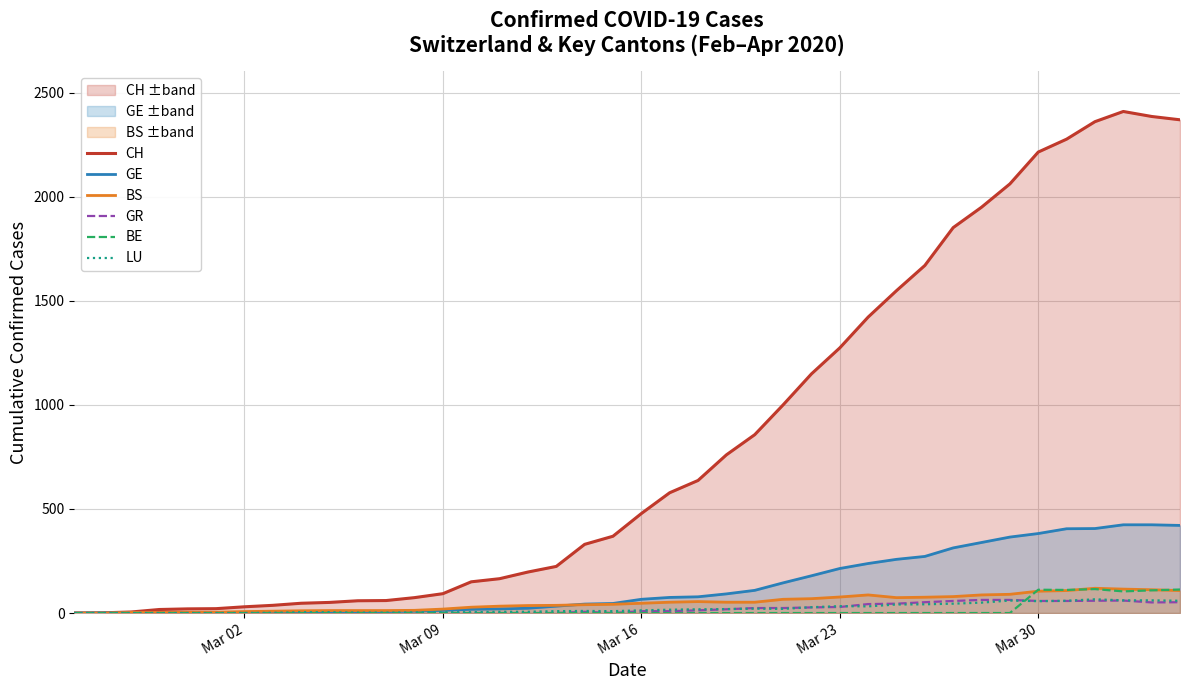

True or false: GE and CH intersect in this chart.

False